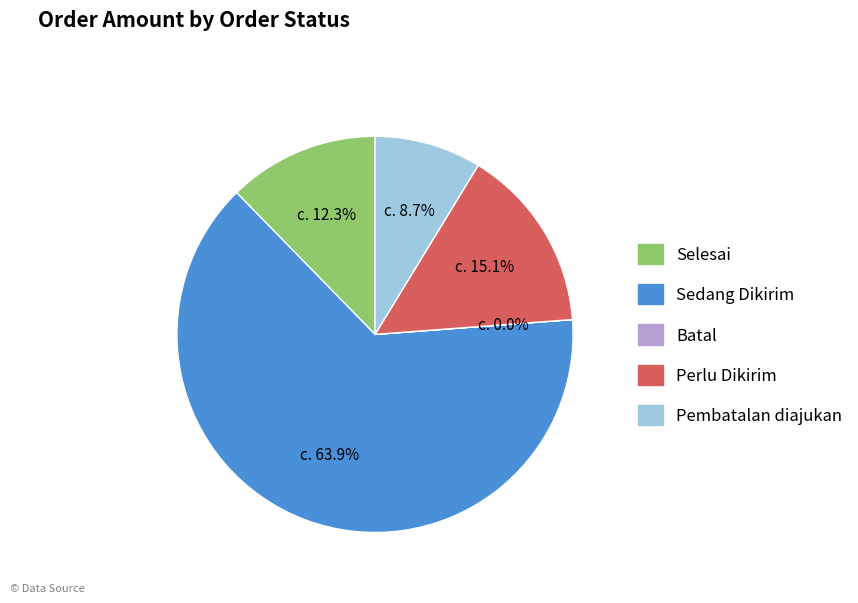

Does any single category account for the majority?

Yes